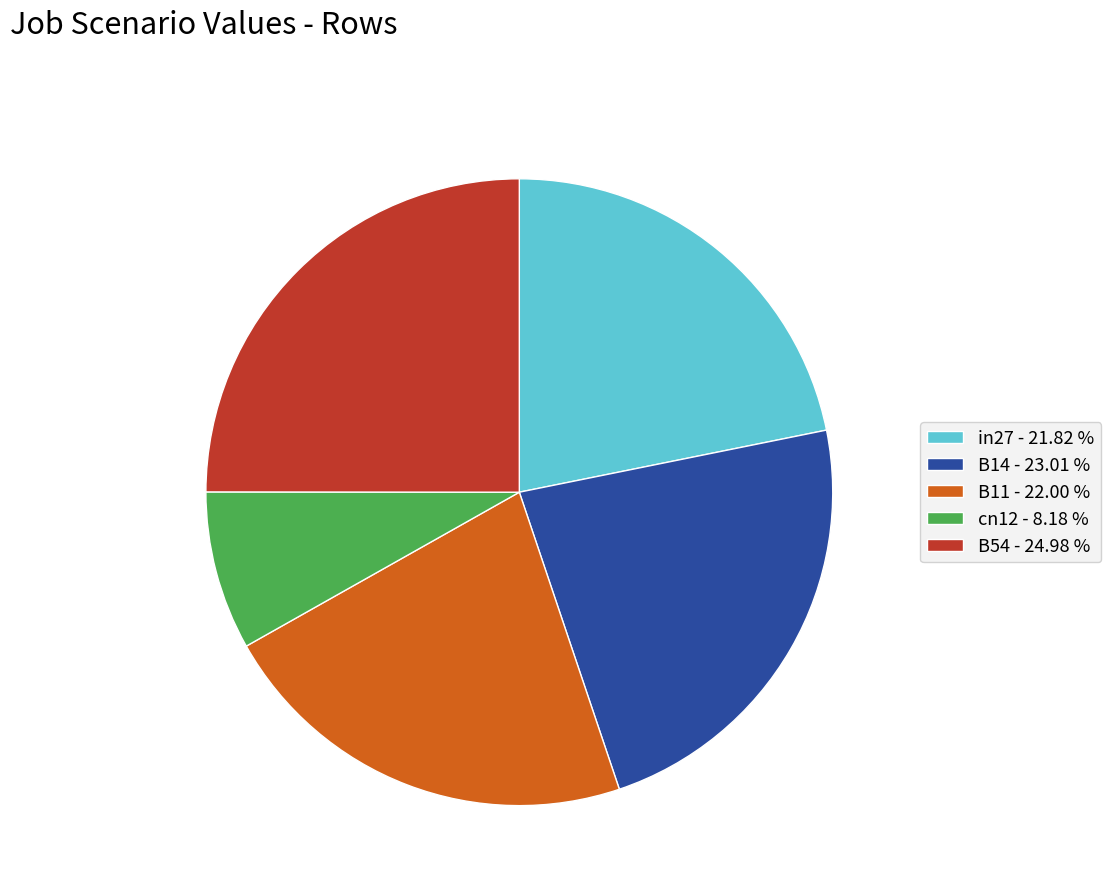

Is it true that B11 is 33% of the pie?

False